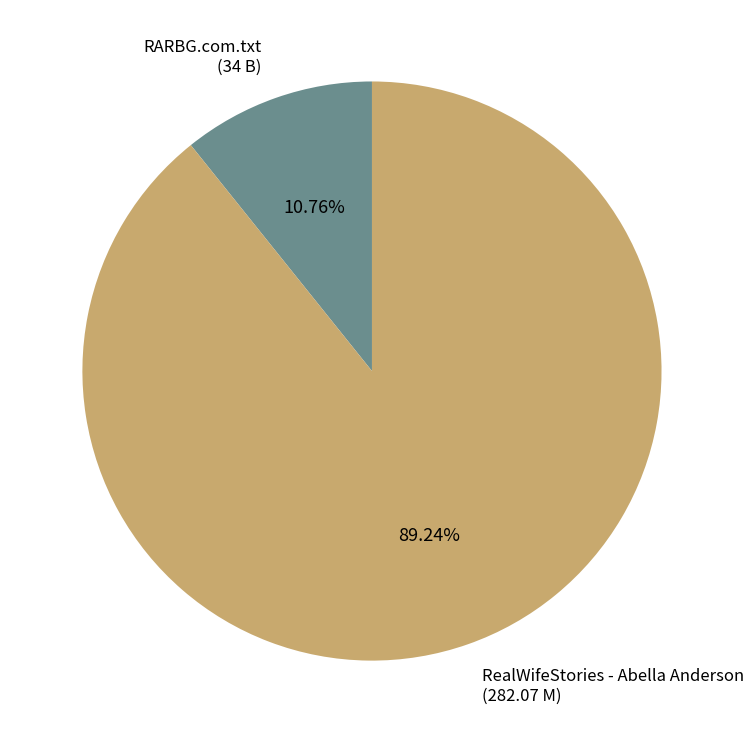

Is there any slice that represents more than half of the pie?

Yes